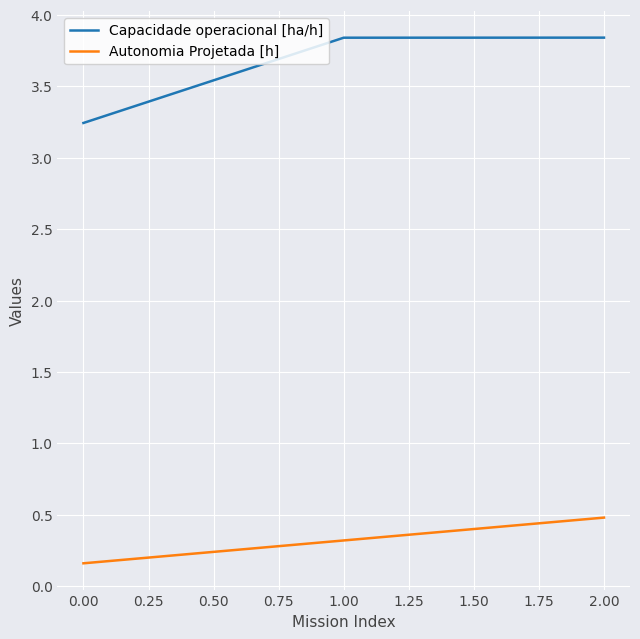

At which category is the sum across all series the highest?

2.00